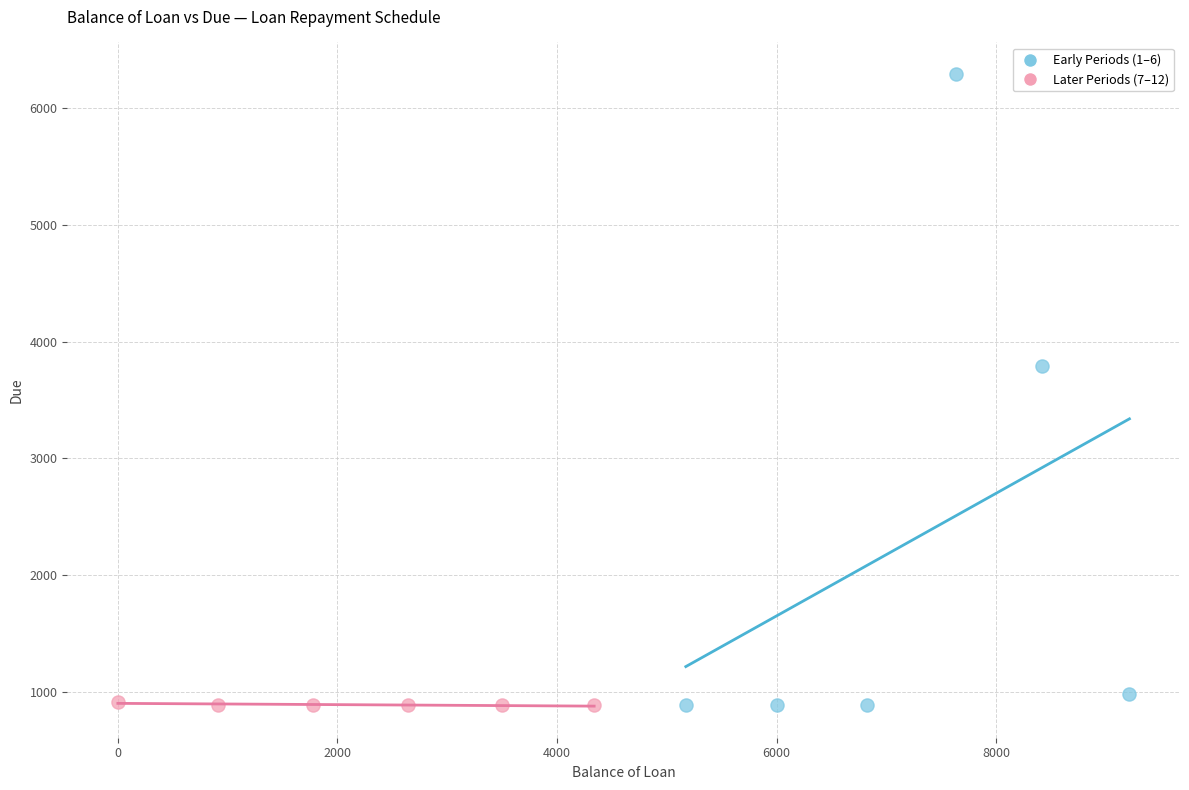

What are all the series names shown in the legend?

Early Periods (1–6), Later Periods (7–12)